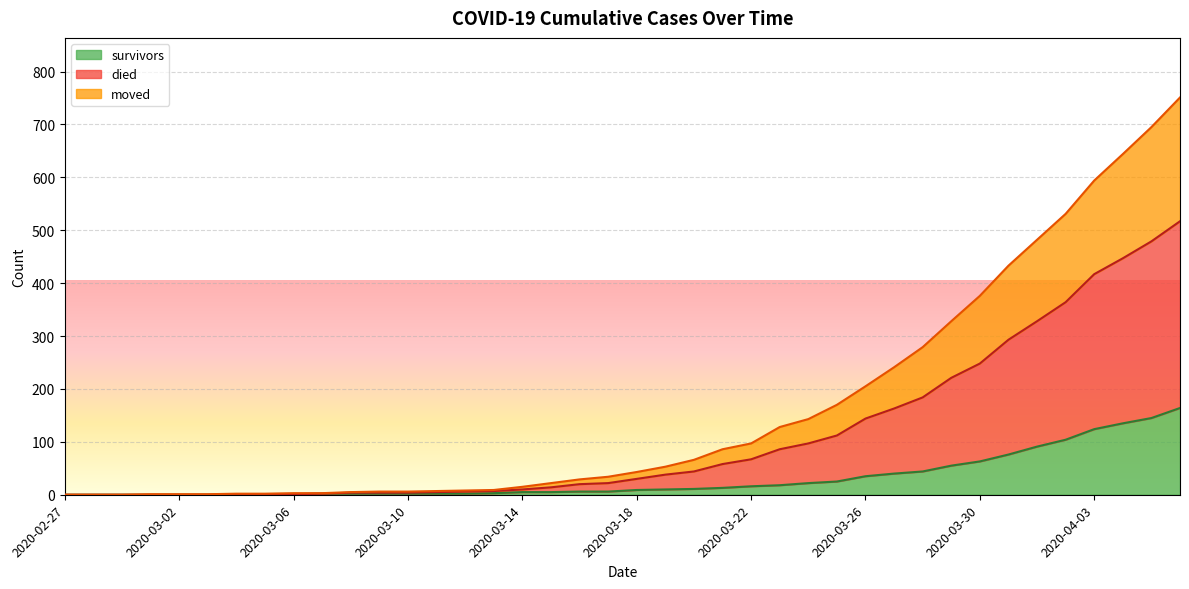

Which series has the widest spread of values?

died